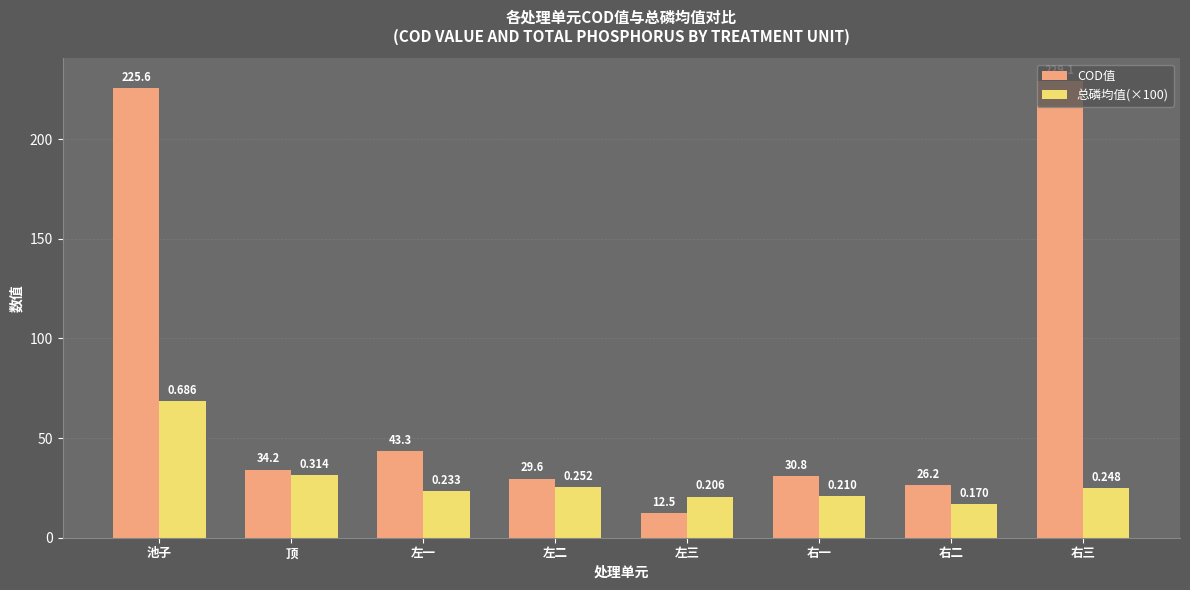

What value does the COD值 series have at 左一?

43.3